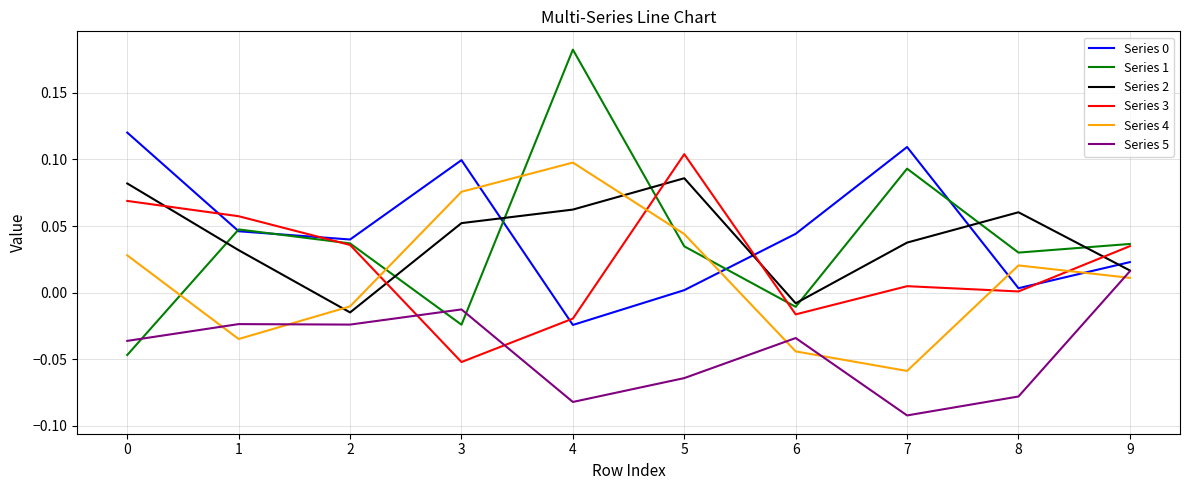

Is this an area chart (filled region under the line)?

No